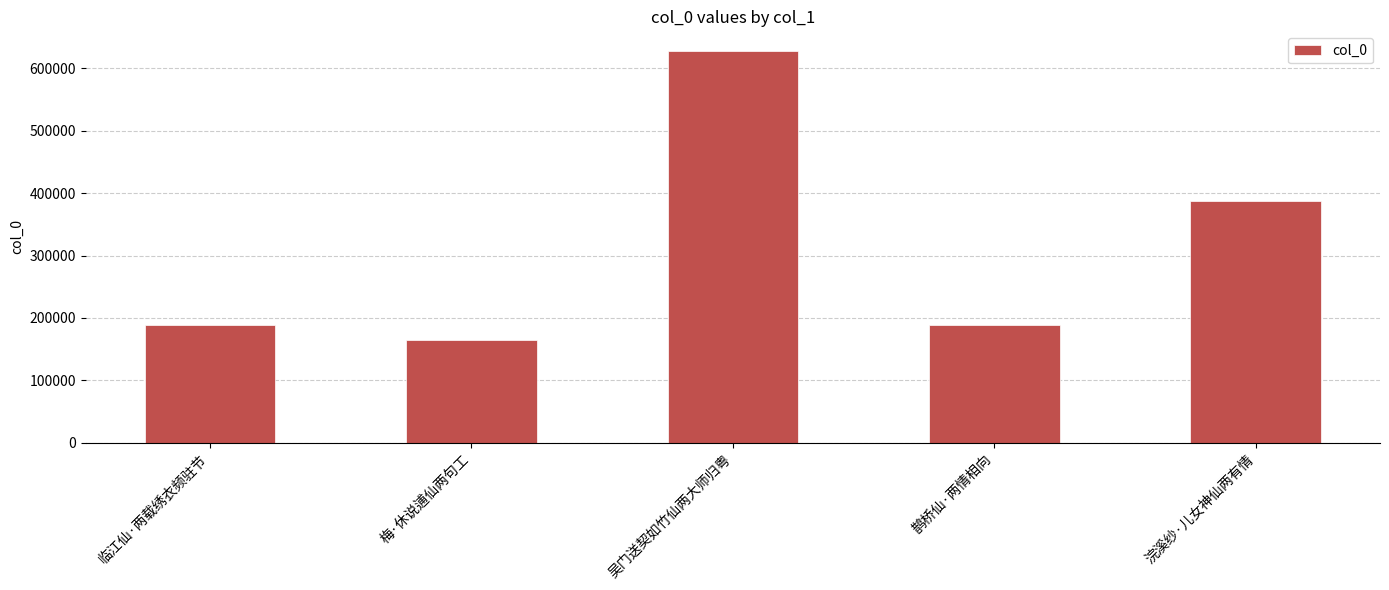

How many series are shown in this chart?

1